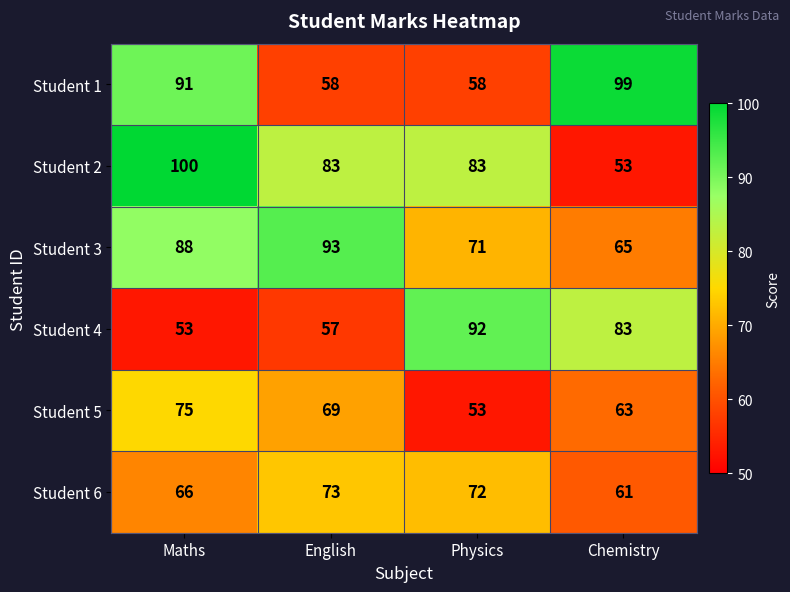

Where is Student 4 nearest to the value 72?

Chemistry